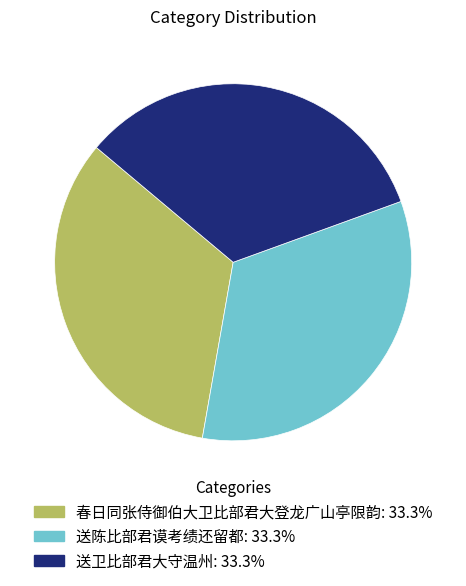

Does any single category account for the majority?

No